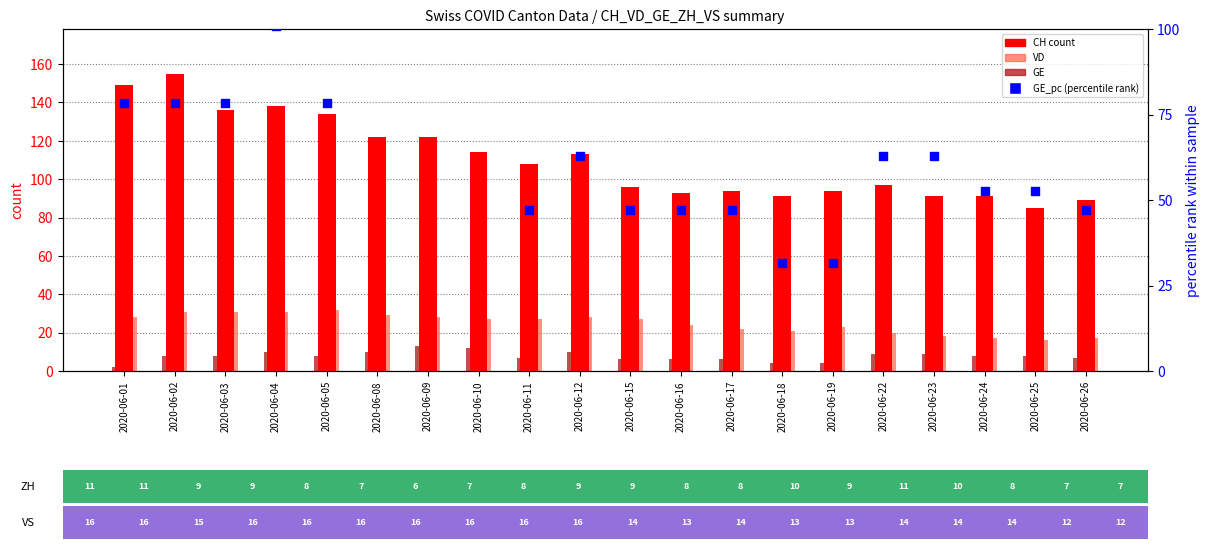

At how many categories does at least one series exceed 14?

20